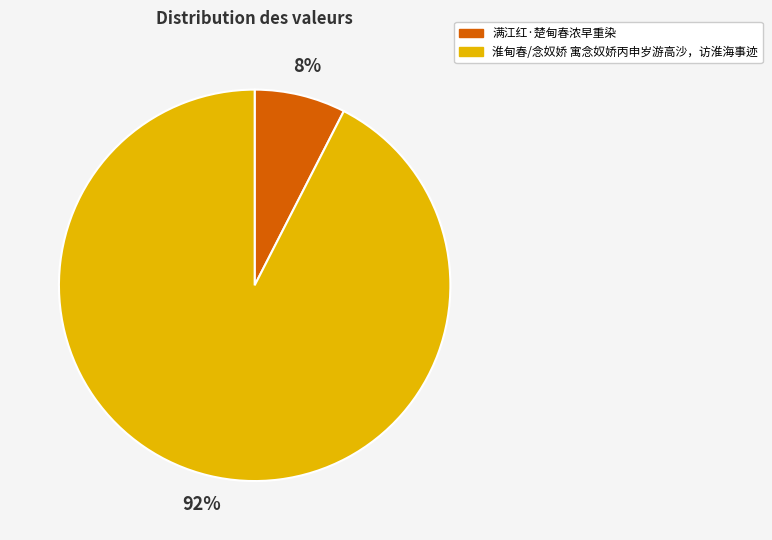

Is the sum of 淮甸春/念奴娇 寓念奴娇丙申岁游高沙，访淮海事迹 and 满江红·楚甸春浓早重染 greater than half?

Yes